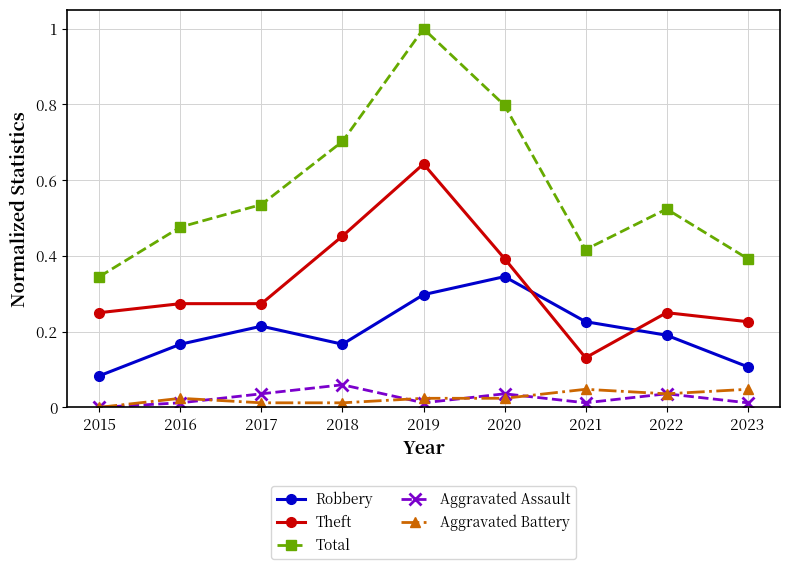

What is the greatest value displayed?

1.0